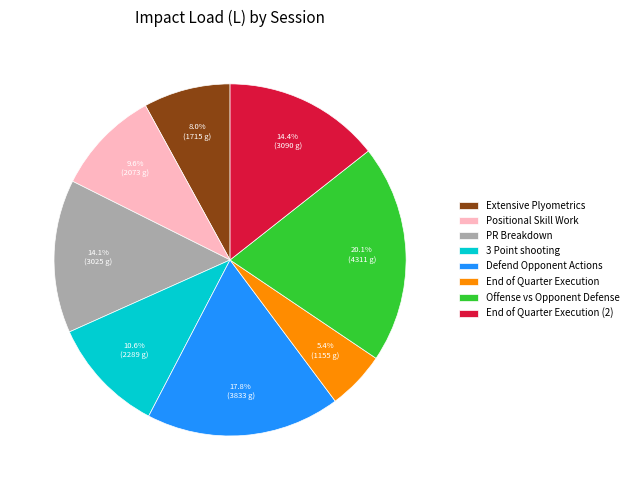

To the nearest percent, what is the difference between the End of Quarter Execution (2) and 3 Point shooting slice percentages?

4%